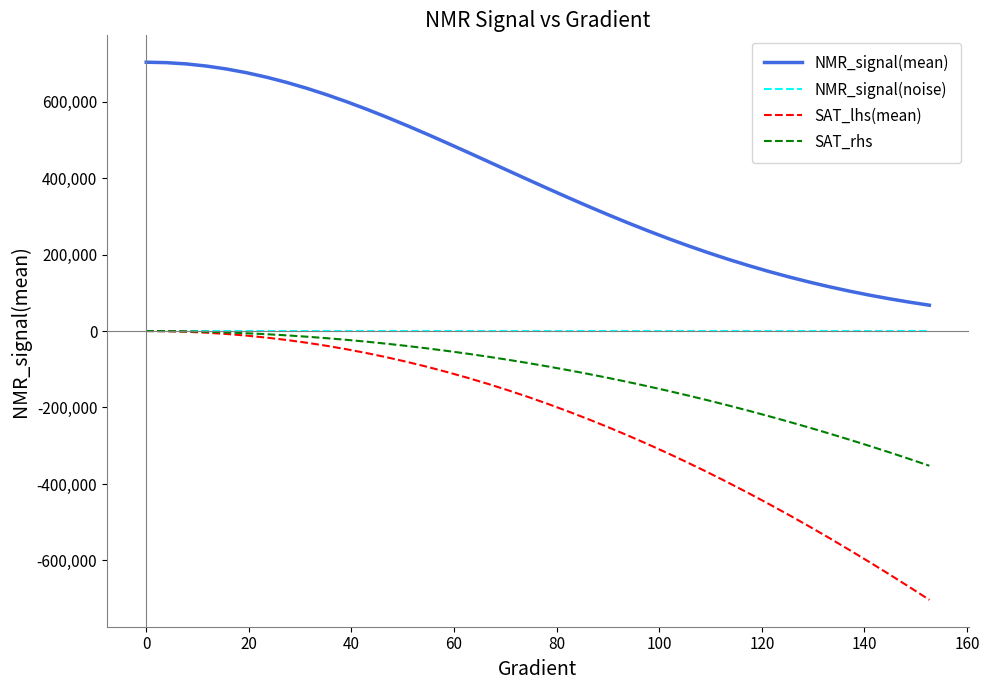

True or false: NMR_signal(mean) and SAT_lhs(mean) intersect in this chart.

False